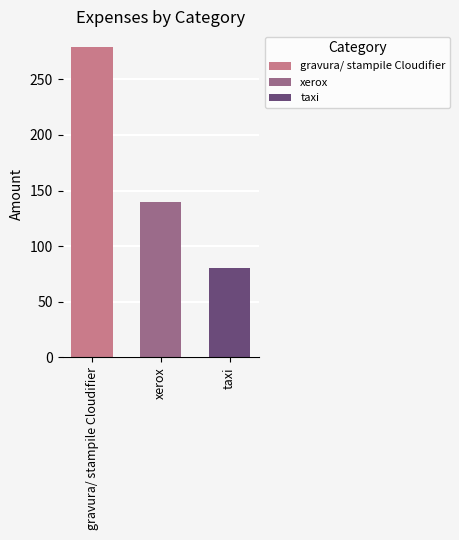

Is it true that gravura/ stampile Cloudifier equals 98.2 at xerox?

False